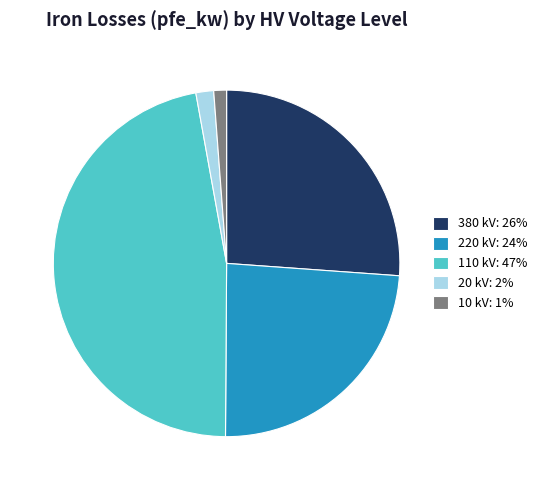

Do 20 kV: 2% and 10 kV: 1% together represent more than half of the pie?

No